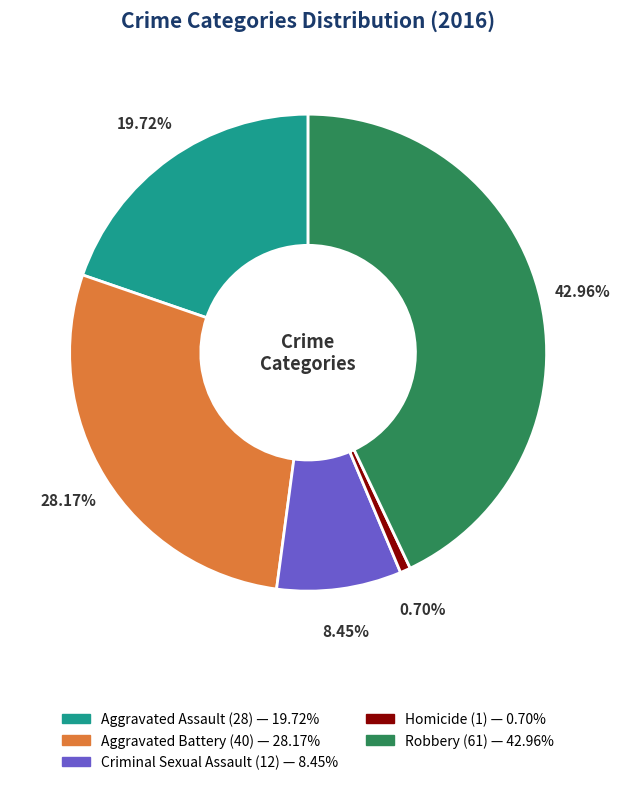

What is the total percentage of Robbery and Criminal Sexual Assault?

51.4%